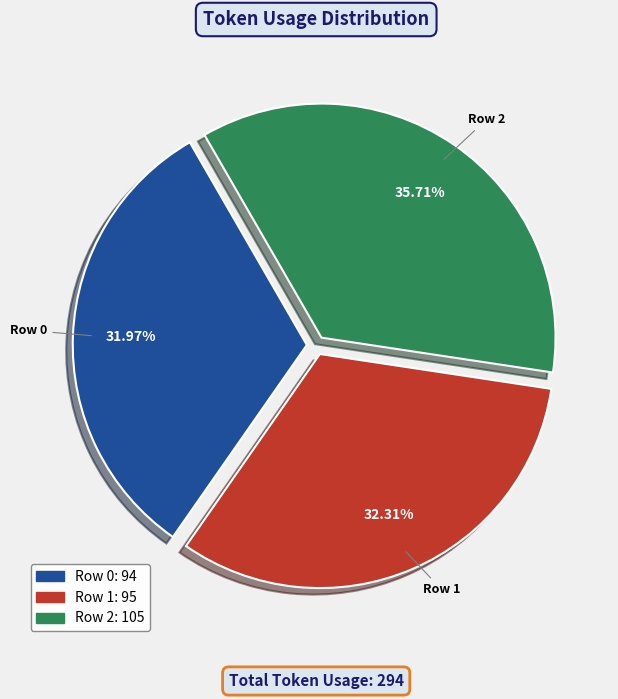

What is the largest slice in the pie chart?

Row 2